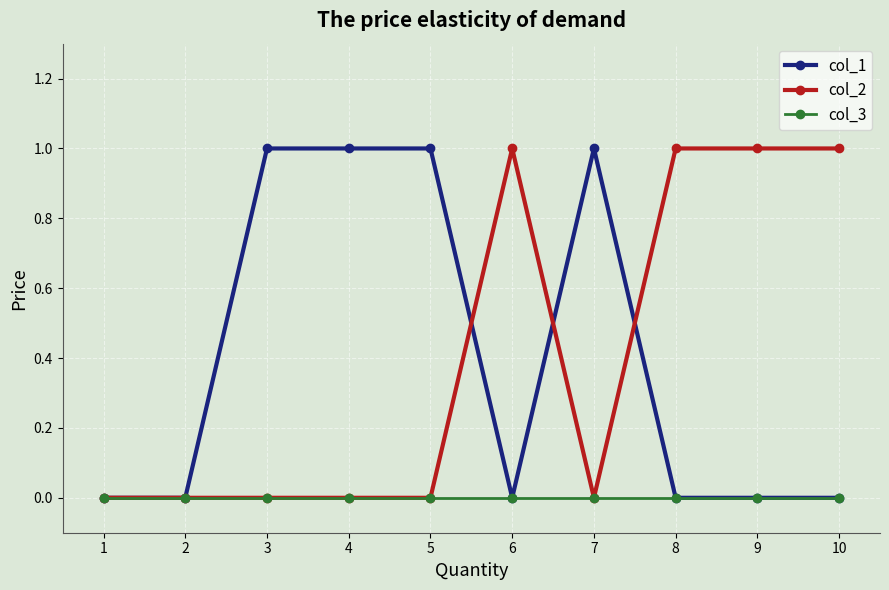

The value of col_2 at 7 is 0. True or false?

True